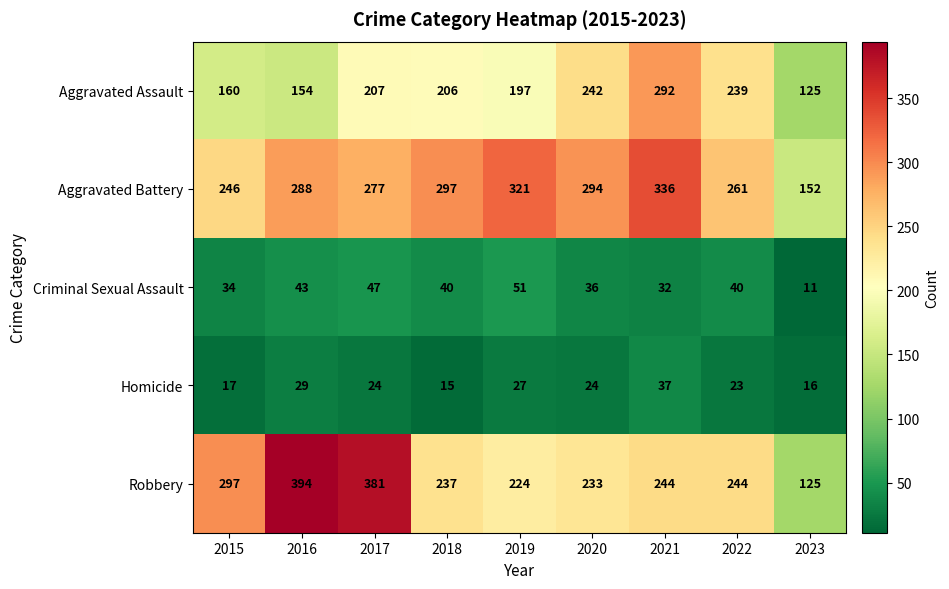

The value of Aggravated Battery at 2021 is 508. True or false?

False